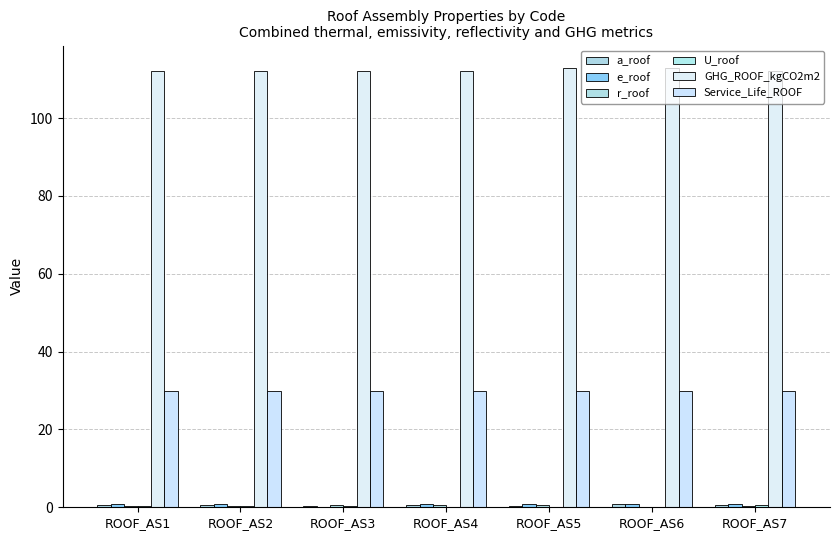

Count the number of data series in this chart.

6